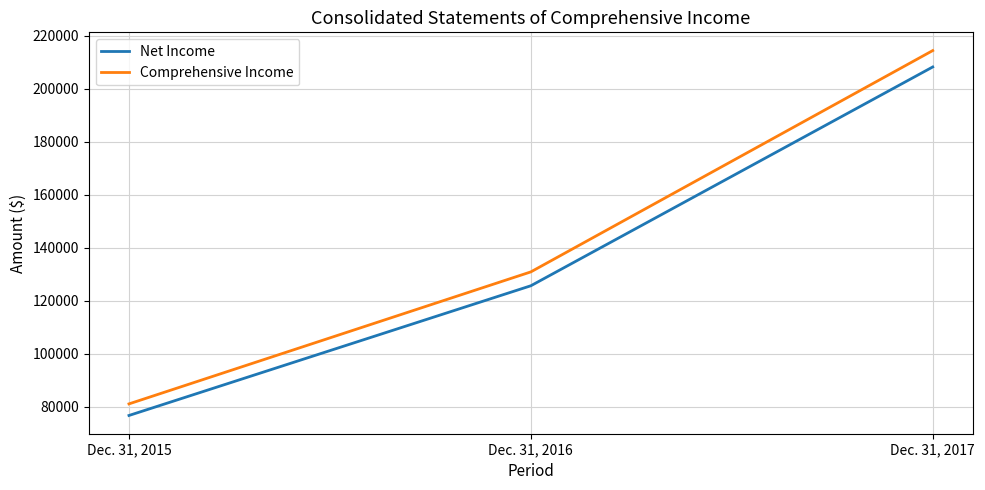

List the series in order of their overall mean, highest first.

Comprehensive Income, Net Income